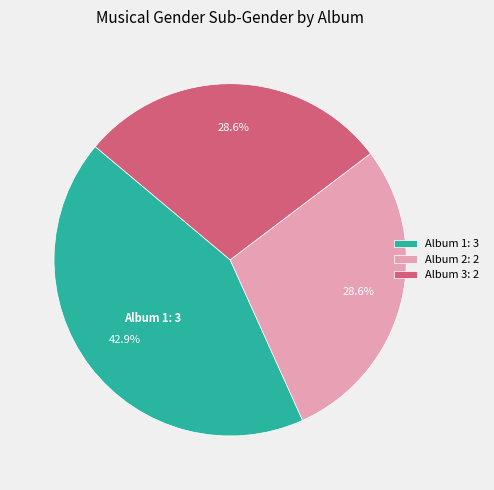

Which slice is the largest?

Album 1: 3